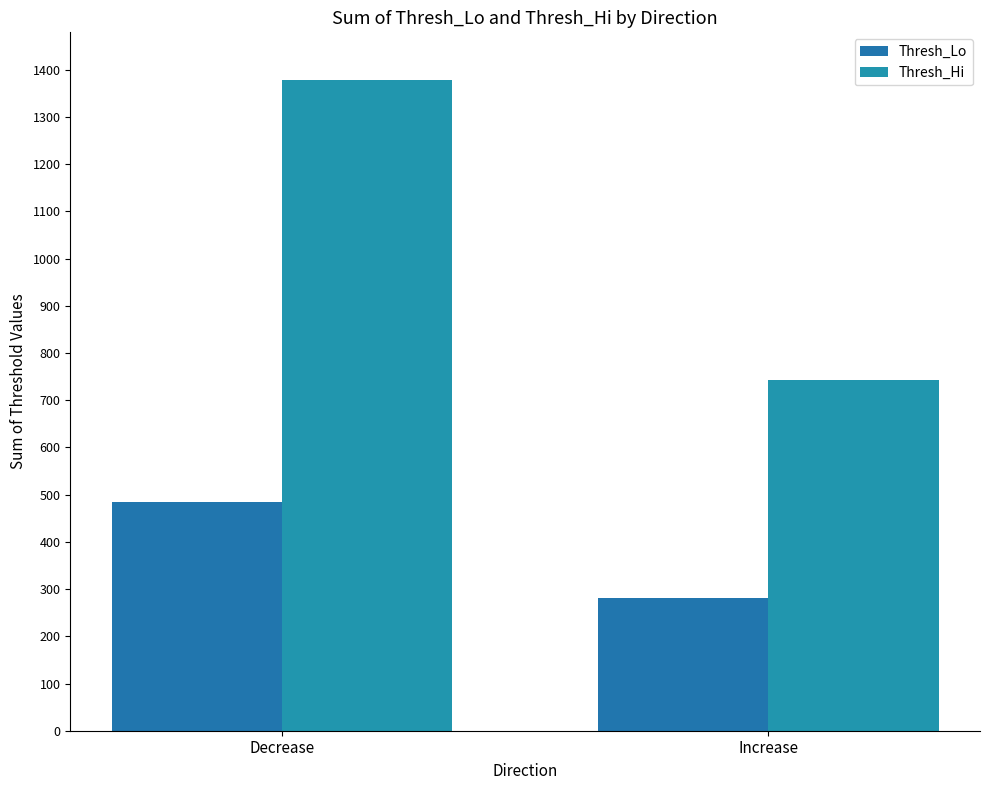

Are the bars grouped side by side (vs. stacked)?

Yes